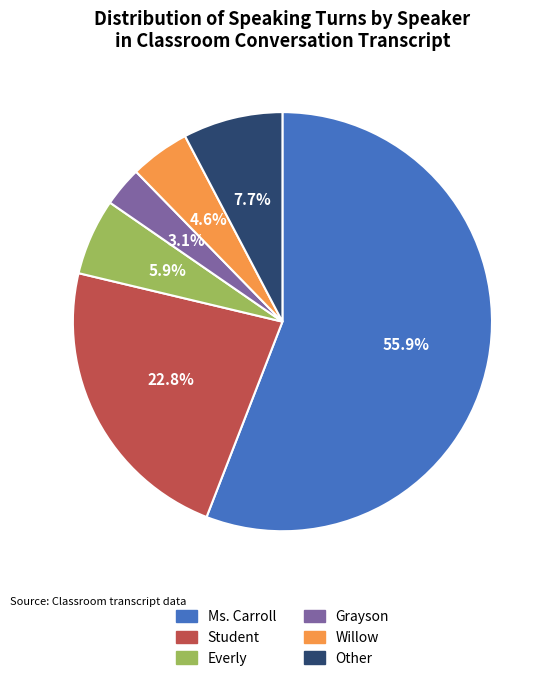

Rank the categories by value from highest to lowest.

Ms. Carroll, Student, Other, Everly, Willow, Grayson